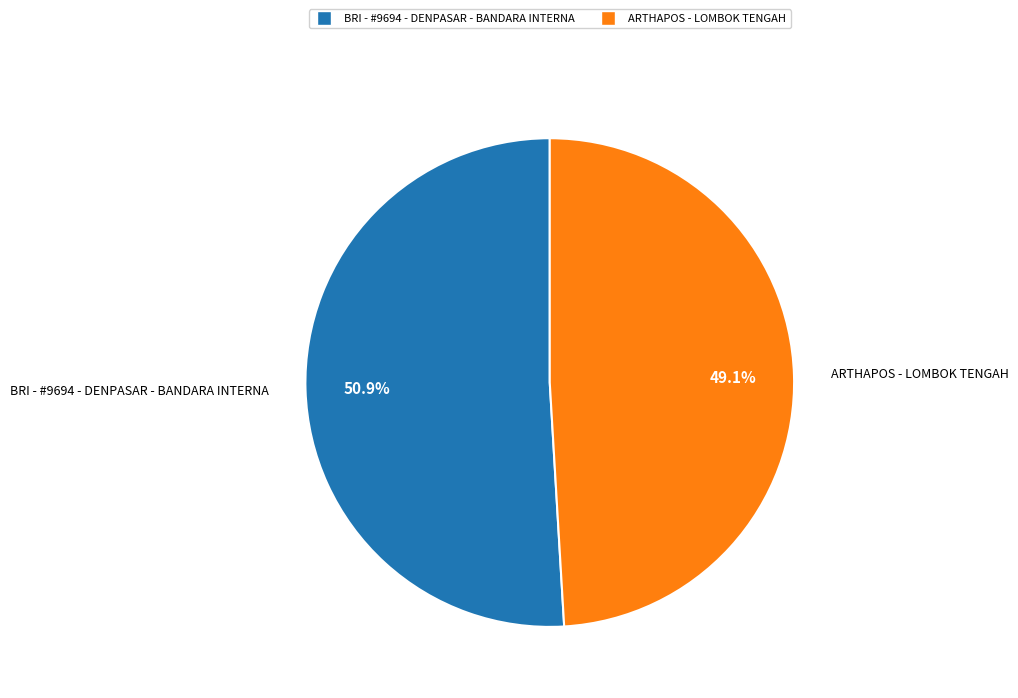

Which category has the biggest portion of the pie?

BRI - #9694 - DENPASAR - BANDARA INTERNA